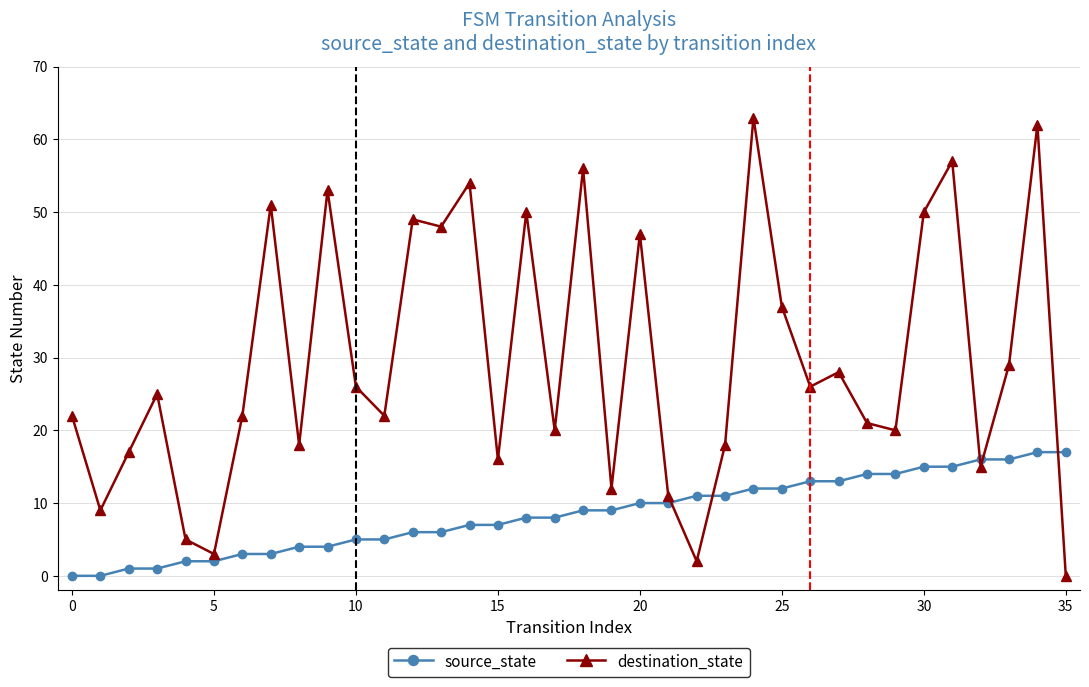

How many values in the destination_state series are below 25?

18